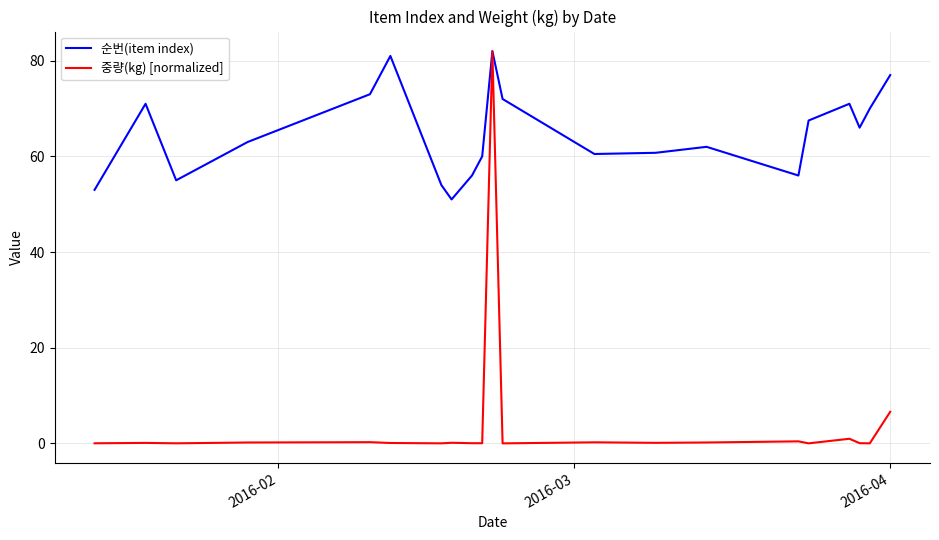

What is the maximum value for 중량(kg) [normalized]?

82.0